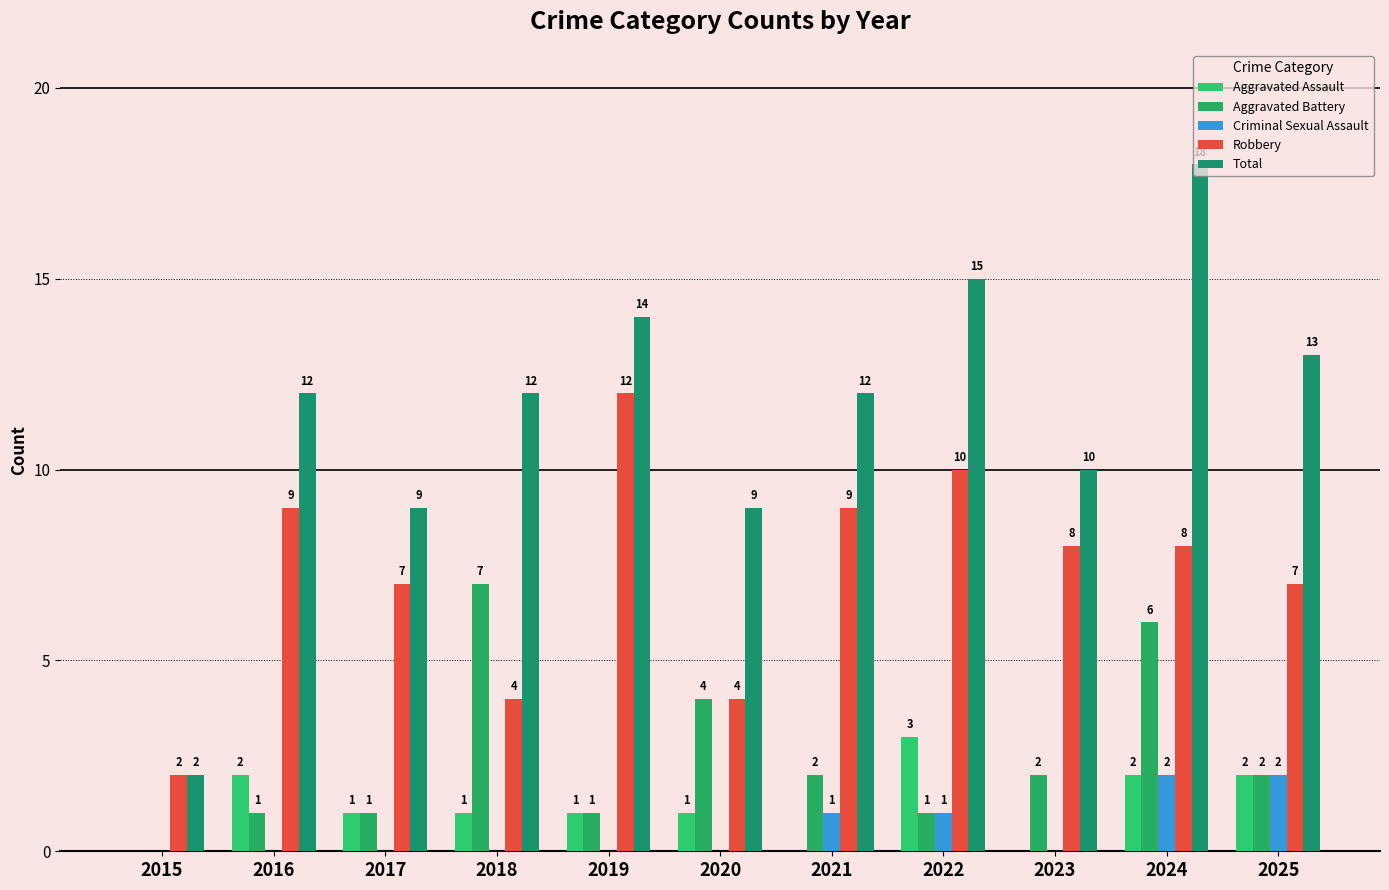

List the series in order of their peak value, highest first.

Total, Robbery, Aggravated Battery, Aggravated Assault, Criminal Sexual Assault